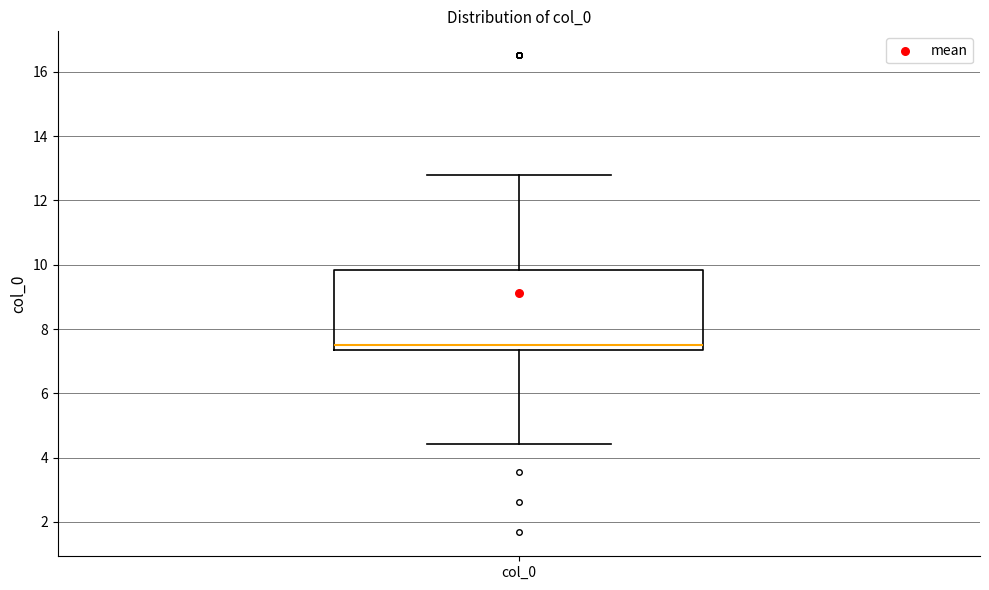

Transcribe this box plot: give where the median line is, the range the box spans, and where the two whiskers end, as read against the y-axis. The values are not printed on the chart, so give them approximately, as read against the axis.

median 7.6, box 7.4 to 9.8, whiskers 4.4 to 12.8